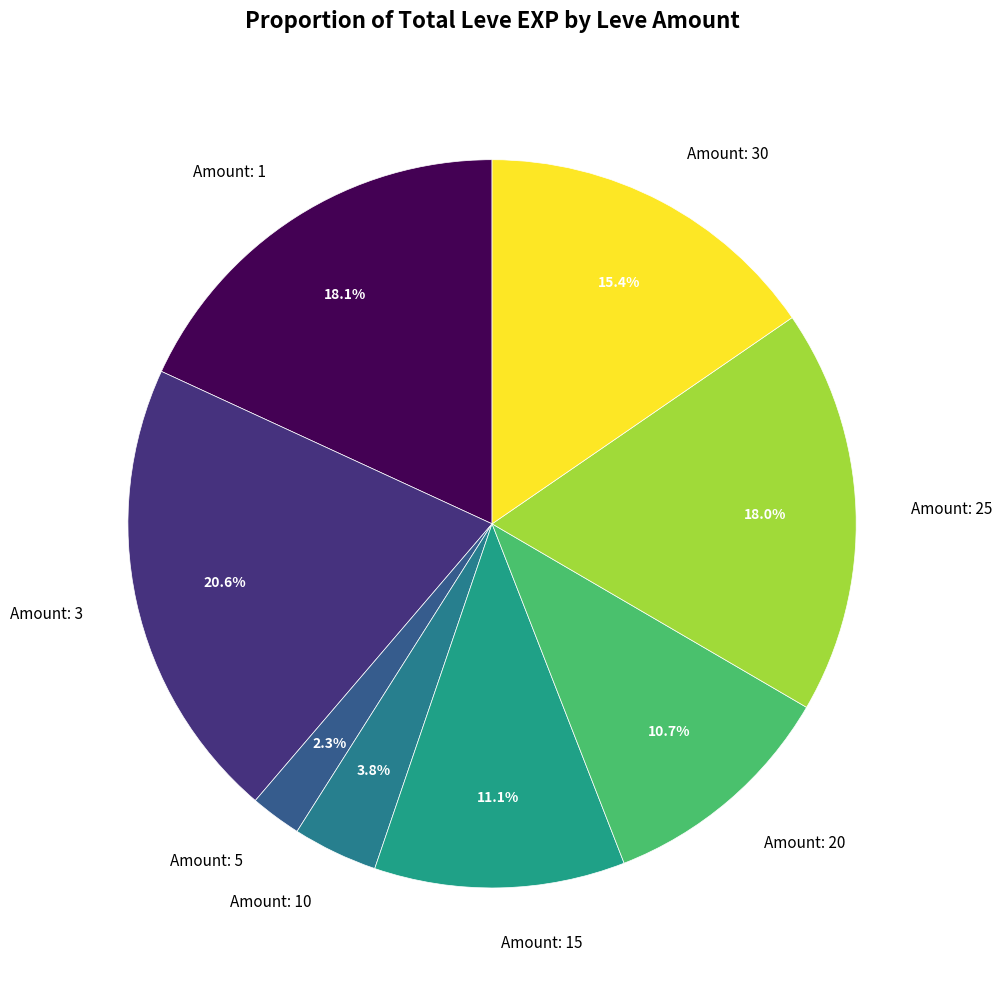

Is the sum of Amount: 15 and Amount: 5 greater than half?

No